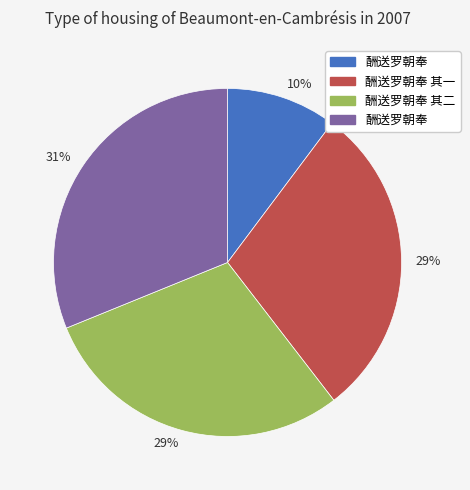

How many slices are in this pie chart?

4